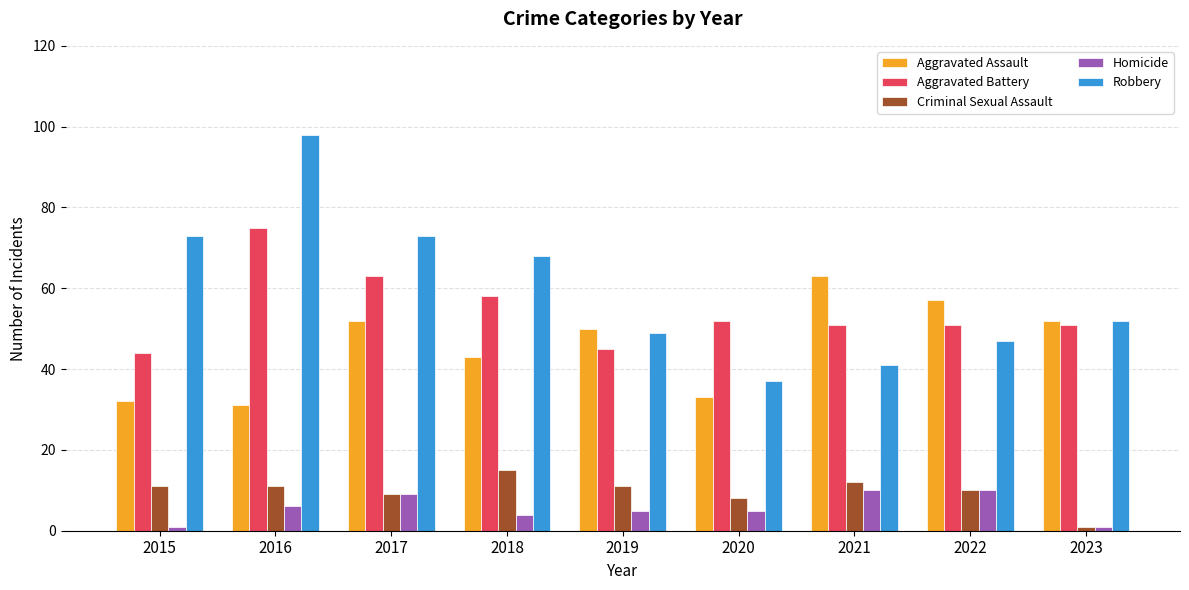

Where is Aggravated Battery nearest to the value 59?

2018